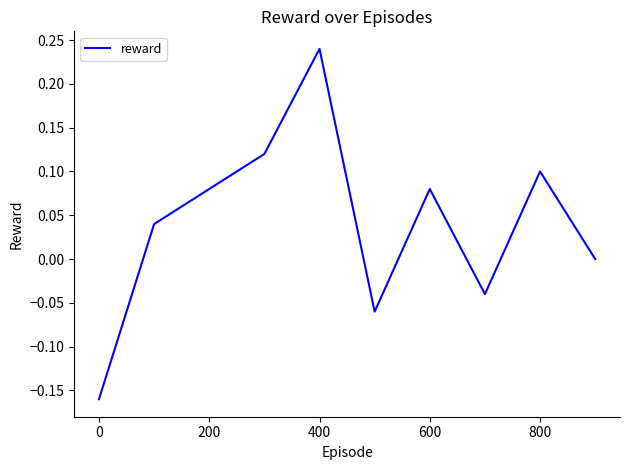

Does the chart have visible grid lines?

No